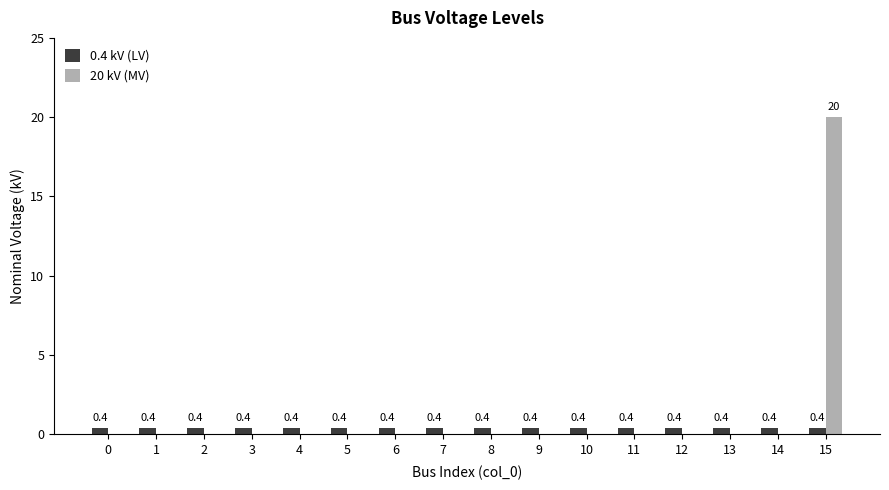

What is the maximum value shown in the chart?

20.0